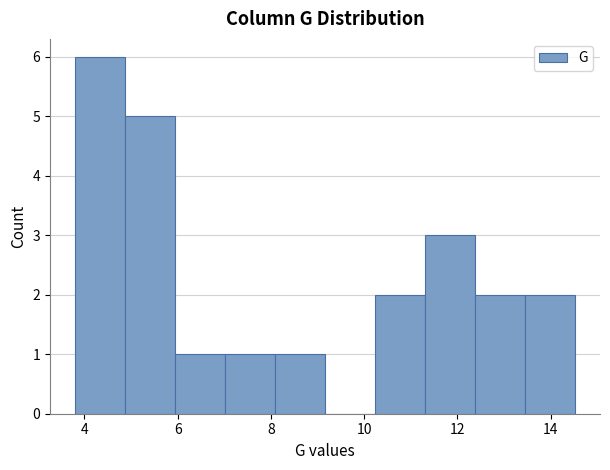

Reading left to right, transcribe this chart: for each bar, give the range it covers on the x-axis and its height. Neither the bar edges nor the heights are printed on the chart, so give them approximately, as read against the axes.

3.8 to 4.8: 6
4.8 to 6.0: 5
6.0 to 7.0: 1
7.0 to 8.0: 1
8.0 to 9.2: 1
9.2 to 10.2: 0
10.2 to 11.4: 2
11.4 to 12.4: 3
12.4 to 13.4: 2
13.4 to 14.6: 2